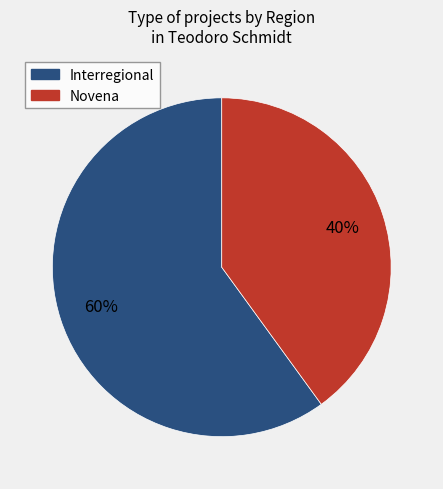

Does any single category account for the majority?

Yes